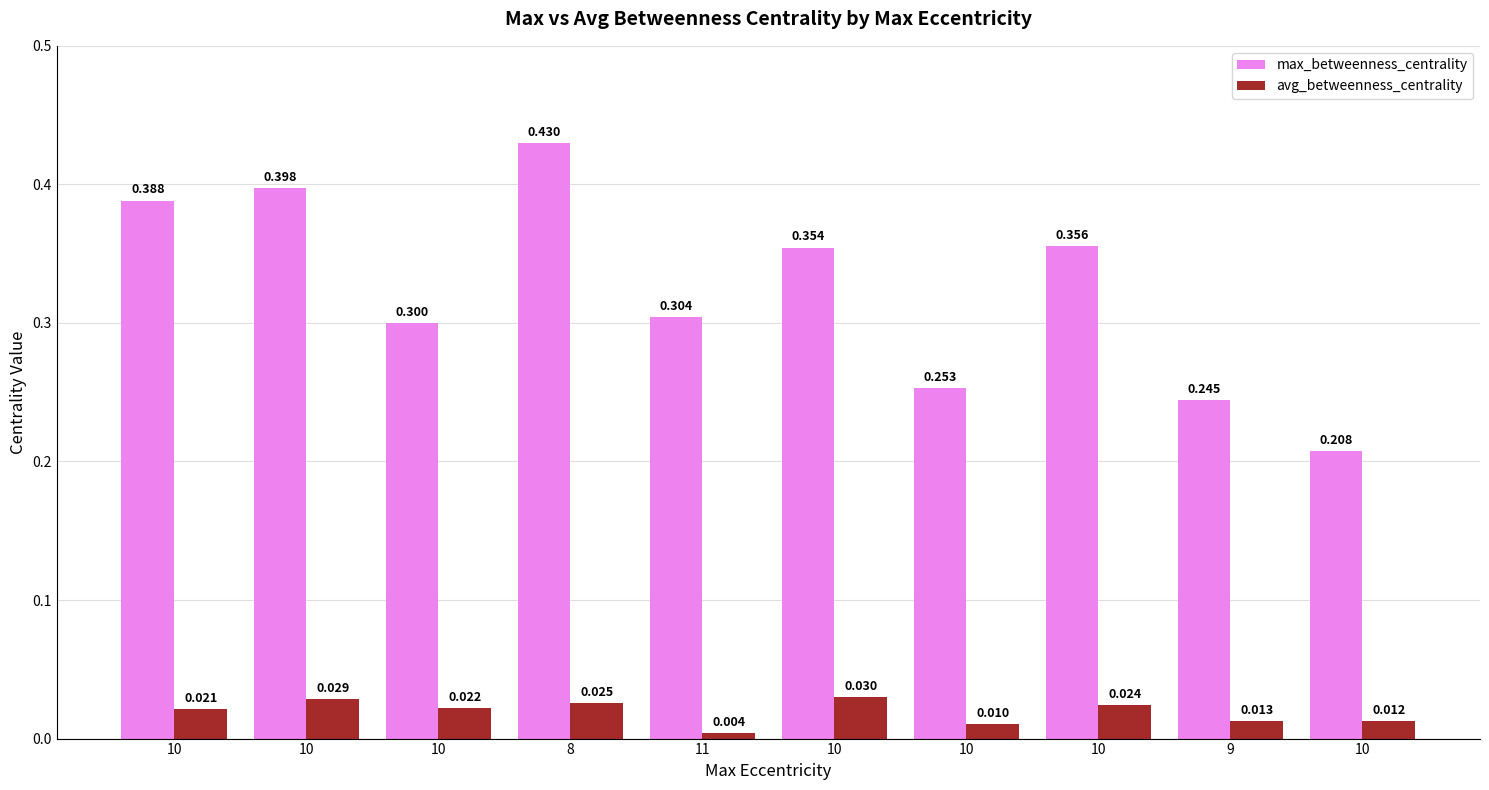

How many series are shown in this chart?

2